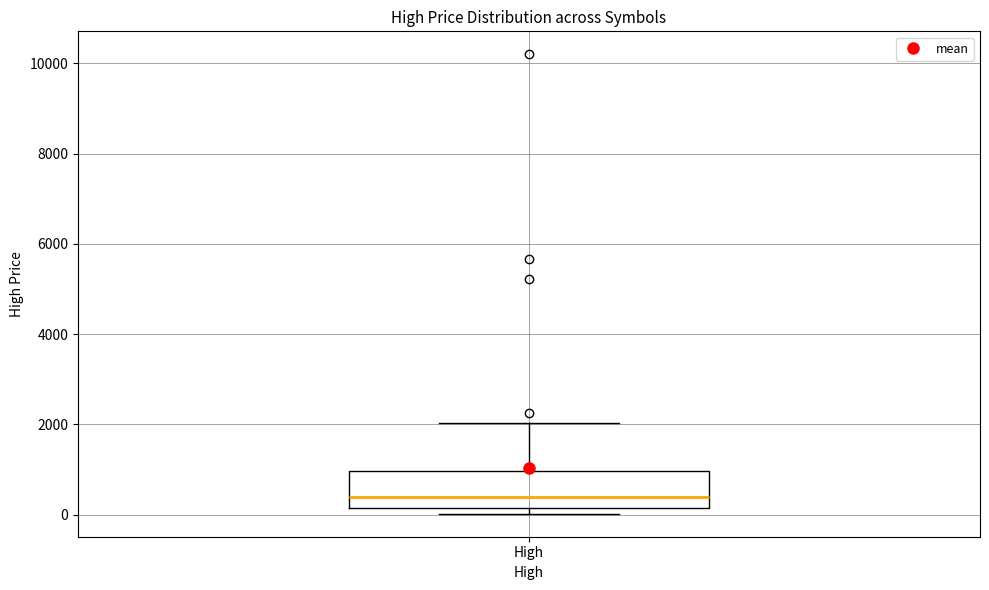

Where does the upper whisker of the box for High end on the y-axis? The values are not printed on the chart, so give them approximately, as read against the axis.

2000